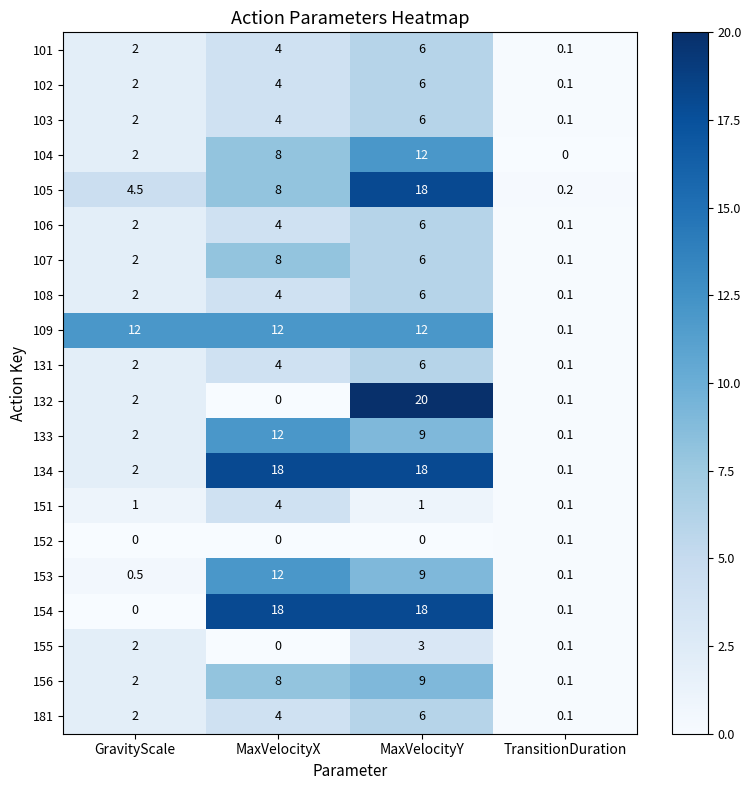

Is it true that 134 equals 18.0 at MaxVelocityY?

True